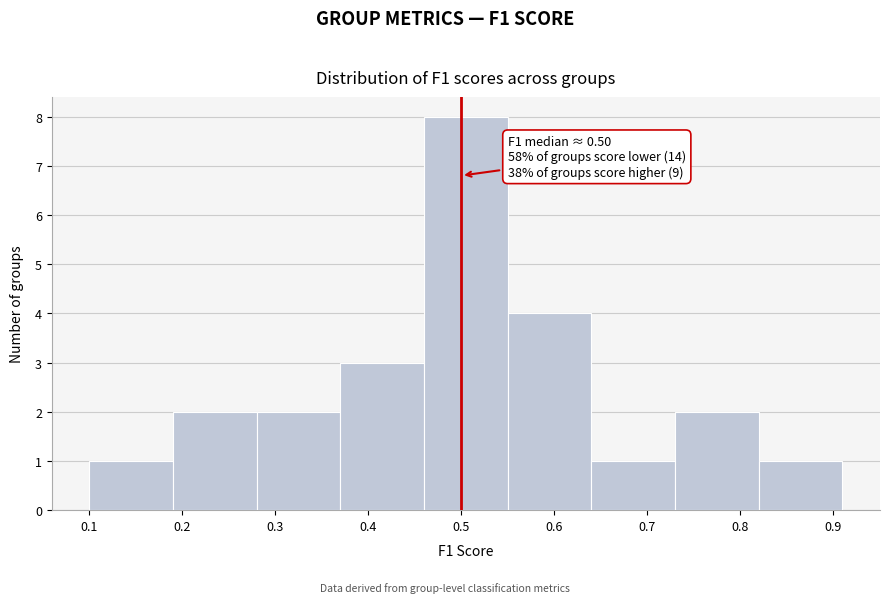

Over which range of the x-axis is the bar tallest?

0.46 to 0.55